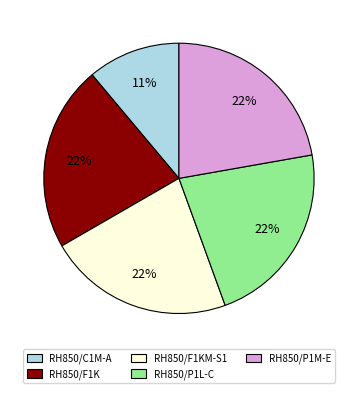

To the nearest percent, what percentage of the pie is RH850/F1KM-S1?

22%